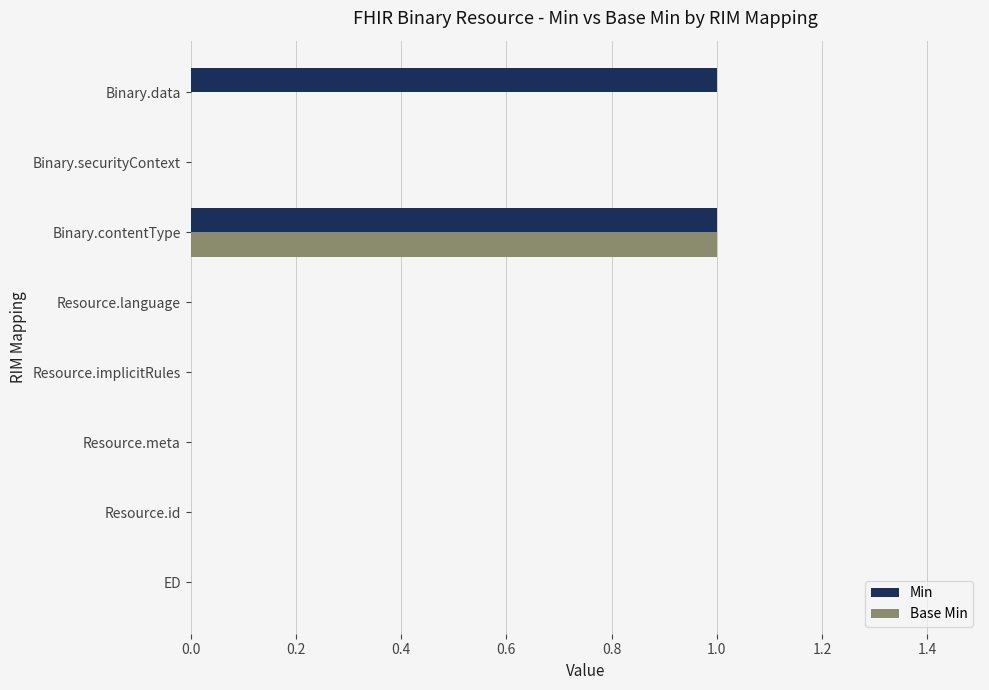

Is it true that Base Min equals 0 at Resource.implicitRules?

True